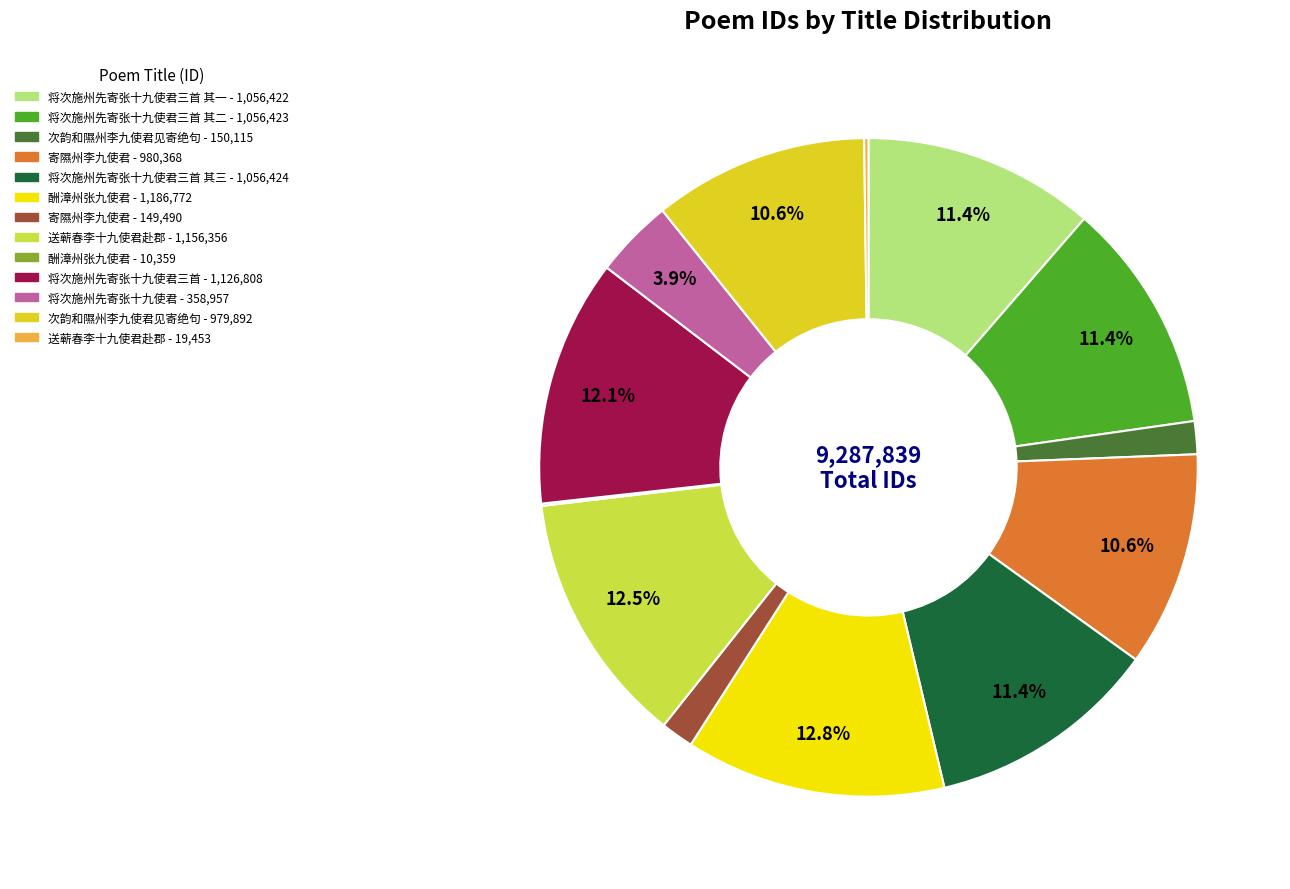

Does any single category account for the majority?

No